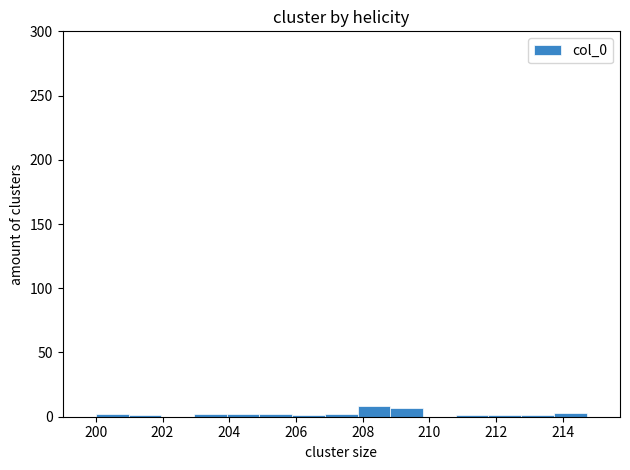

How tall is the bar that spans 207.8 to 208.8 on the x-axis? Neither the bar edges nor the heights are printed on the chart, so give them approximately, as read against the axes.

10